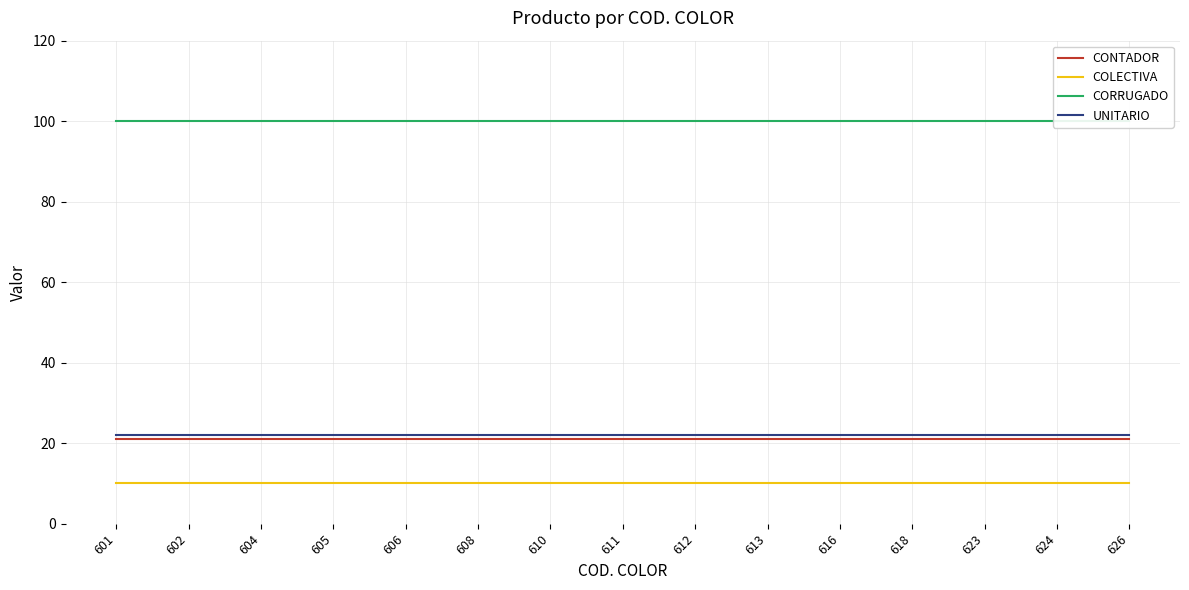

What are all the series names shown in the legend?

CONTADOR, COLECTIVA, CORRUGADO, UNITARIO